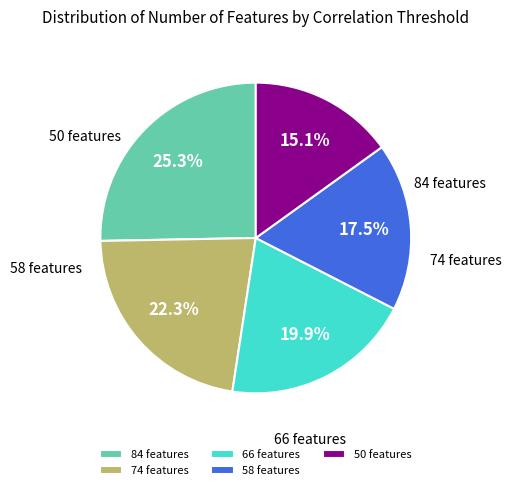

To the nearest percent, what percentage of the pie is 66 features?

20%